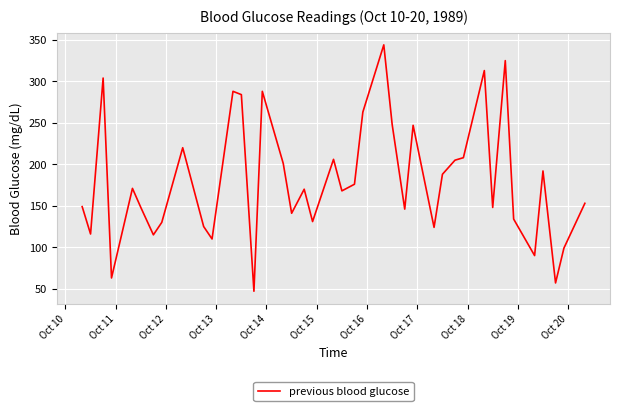

What is the difference between the maximum and minimum values?

297